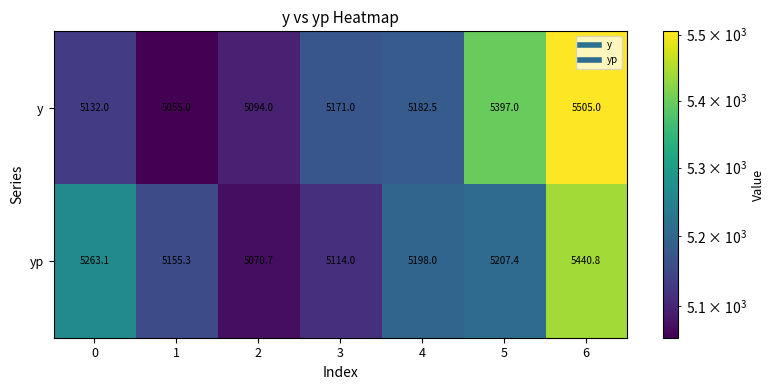

What is the maximum value shown in the chart?

5505.0